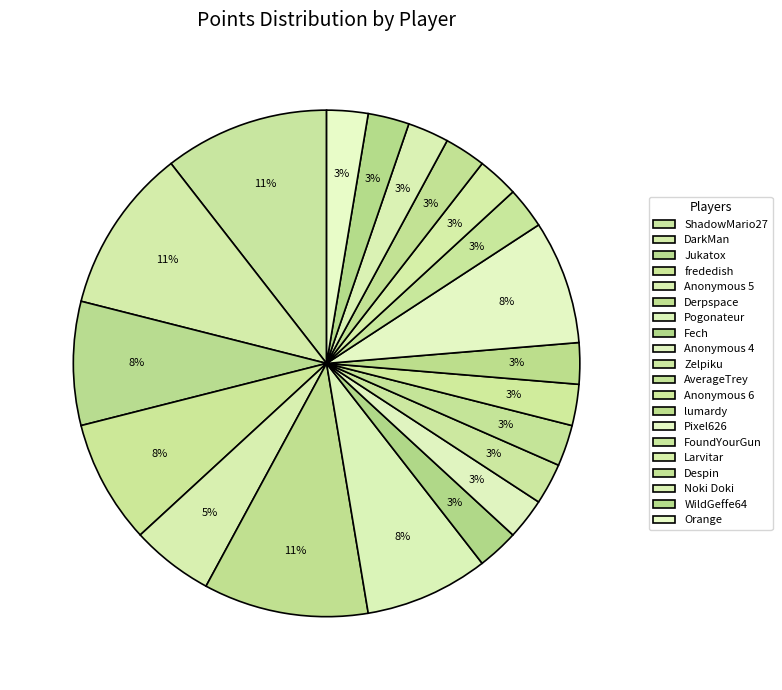

Rank the categories by value from lowest to highest.

Fech, Anonymous 4, Zelpiku, AverageTrey, Anonymous 6, lumardy, FoundYourGun, Larvitar, Despin, Noki Doki, WildGeffe64, Orange, Anonymous 5, Jukatox, frededish, Pogonateur, Pixel626, ShadowMario27, DarkMan, Derpspace